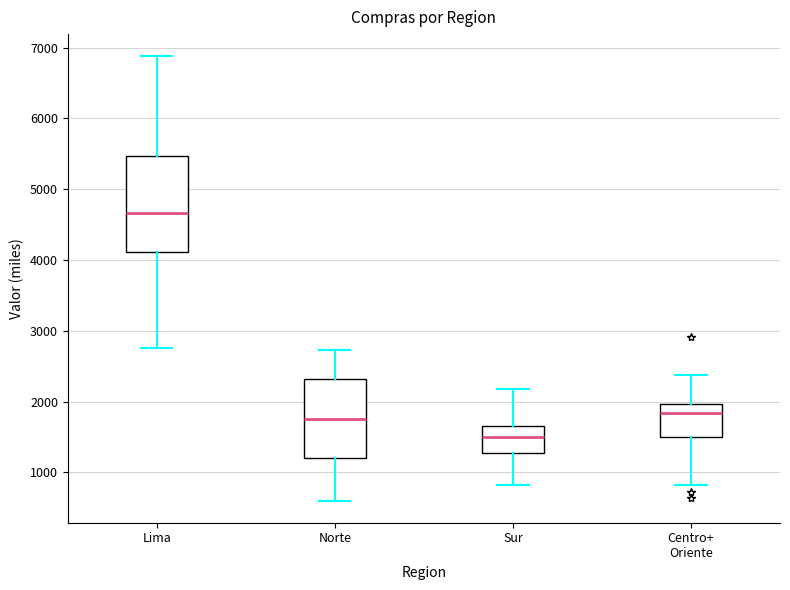

Reading left to right, read every box against the y-axis: the position of its median line, the range the box covers, and the ends of its whiskers. The values are not printed on the chart, so give them approximately, as read against the axis.

Lima: median 4700, box 4100 to 5500, whiskers 2800 to 6900
Norte: median 1800, box 1200 to 2300, whiskers 600 to 2700
Sur: median 1500, box 1300 to 1700, whiskers 800 to 2200
Centro+ Oriente: median 1800, box 1500 to 2000, whiskers 800 to 2400